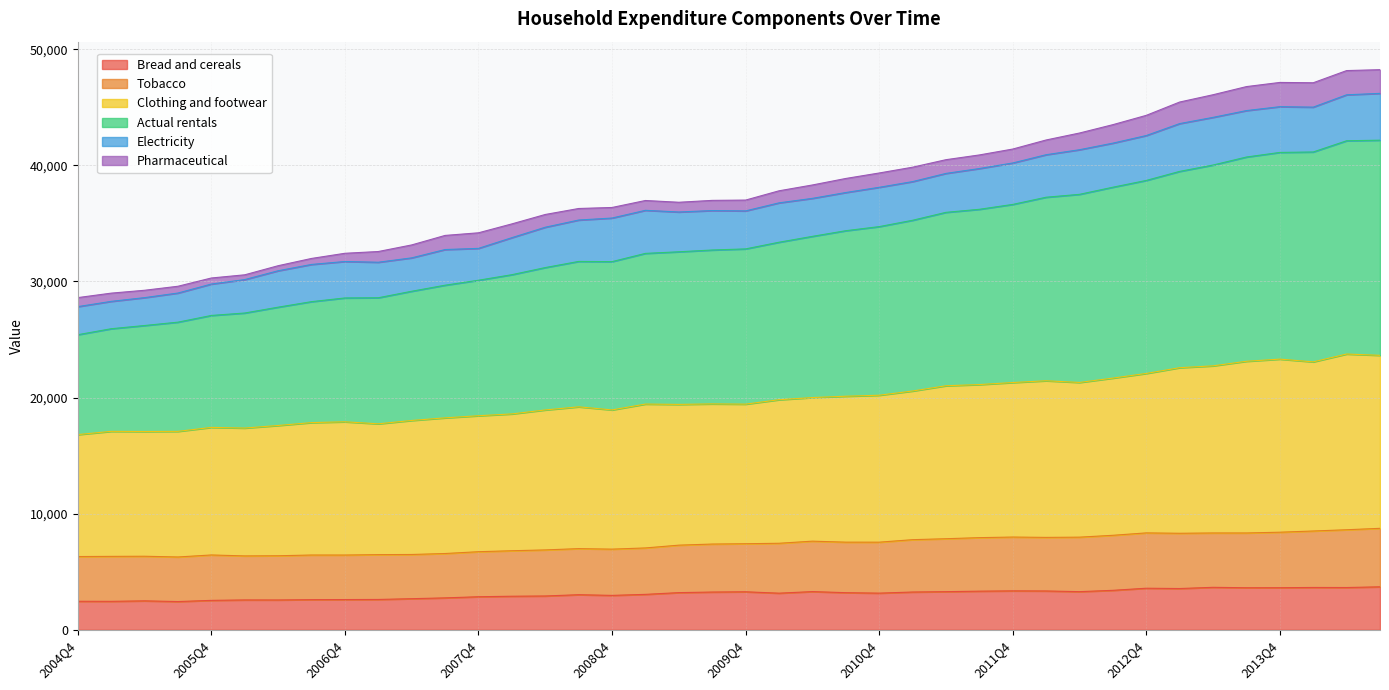

What is the label of the 16th point from the left?

2008Q3